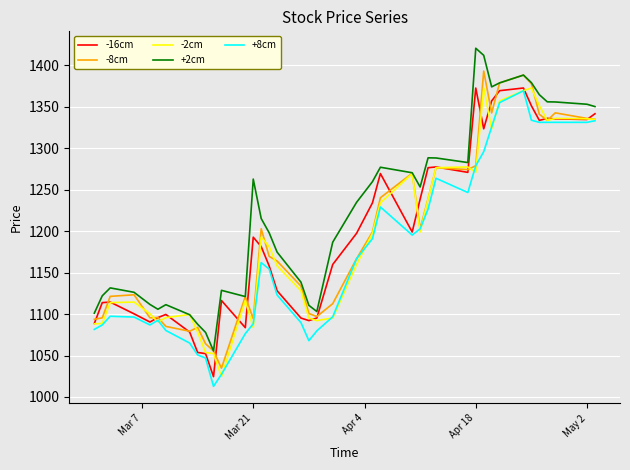

Which series has the largest total across all categories?

+2cm